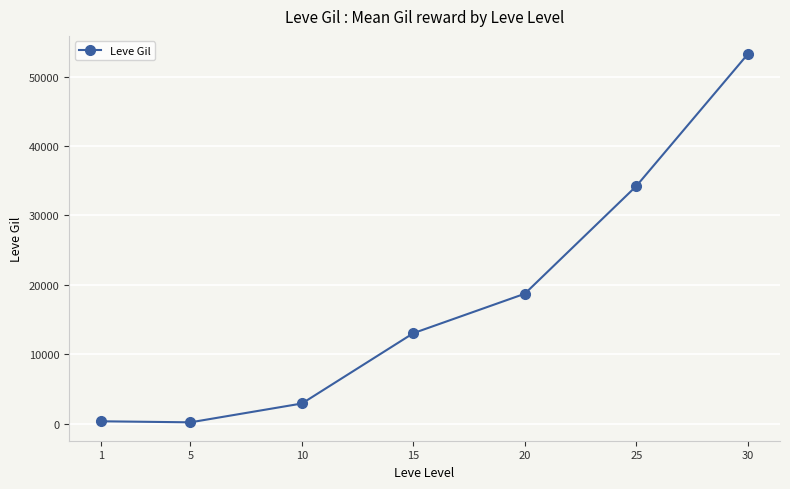

The value at 25 is 34211.7. True or false?

True